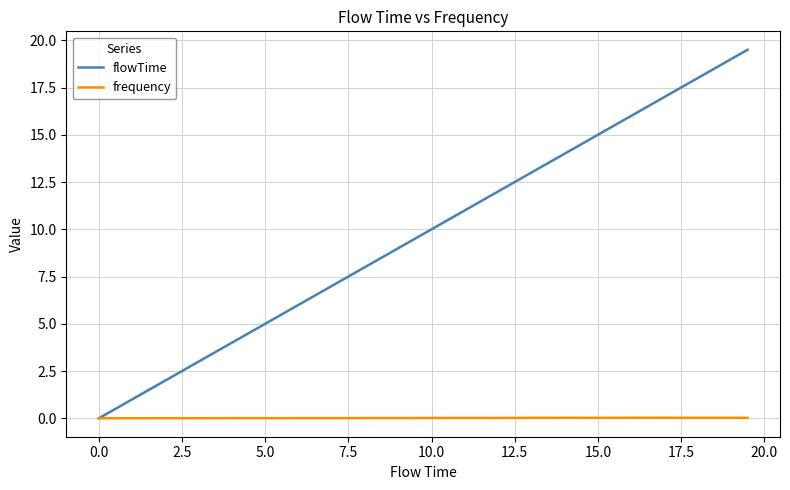

What is the highest value of the flowTime series?

19.5